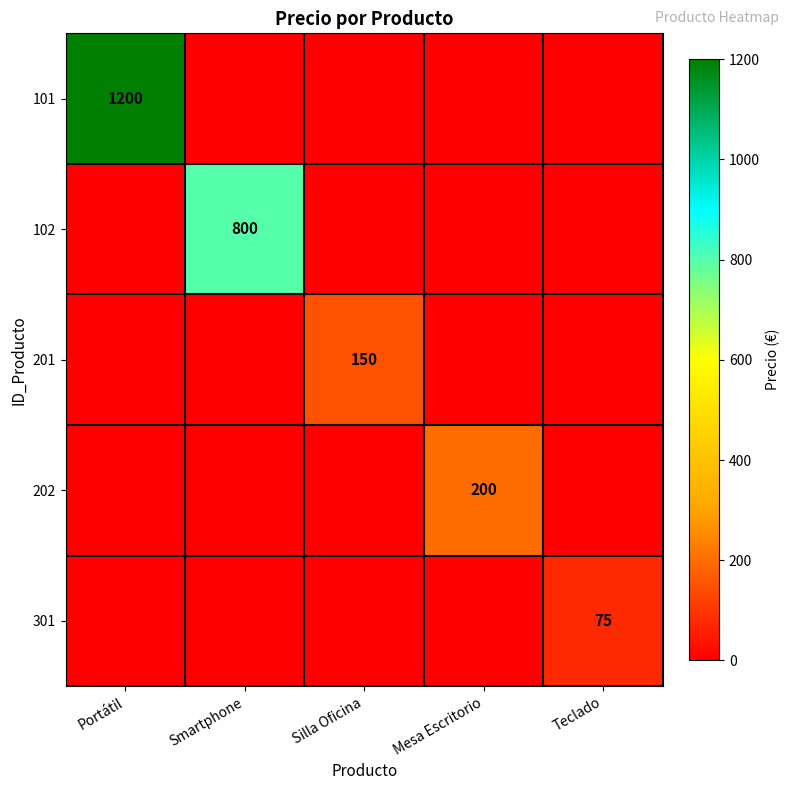

How many categories are shown in the chart?

5